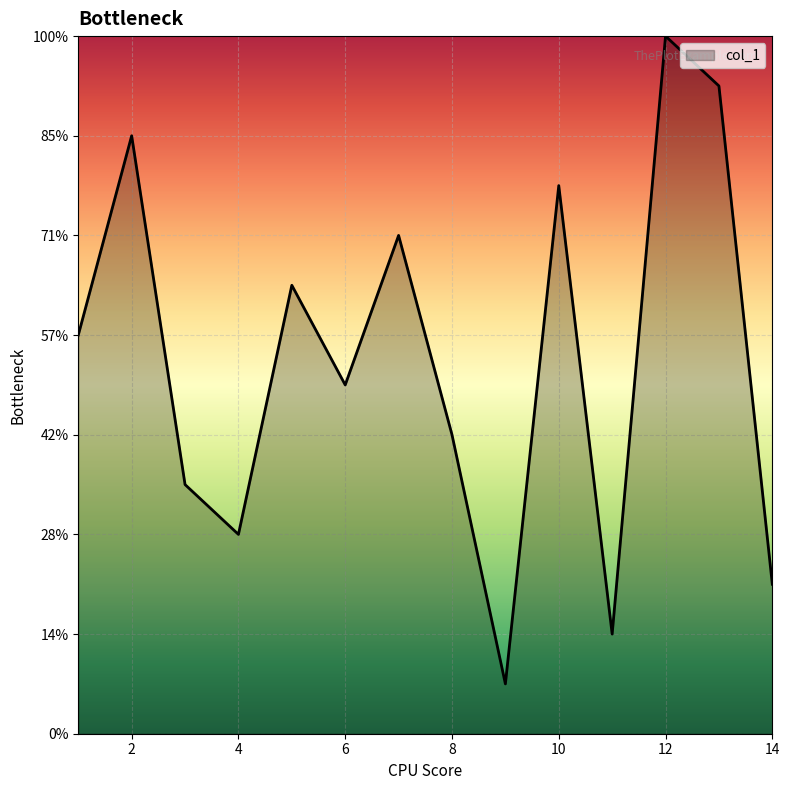

Does the chart display data point markers on the line(s)?

No